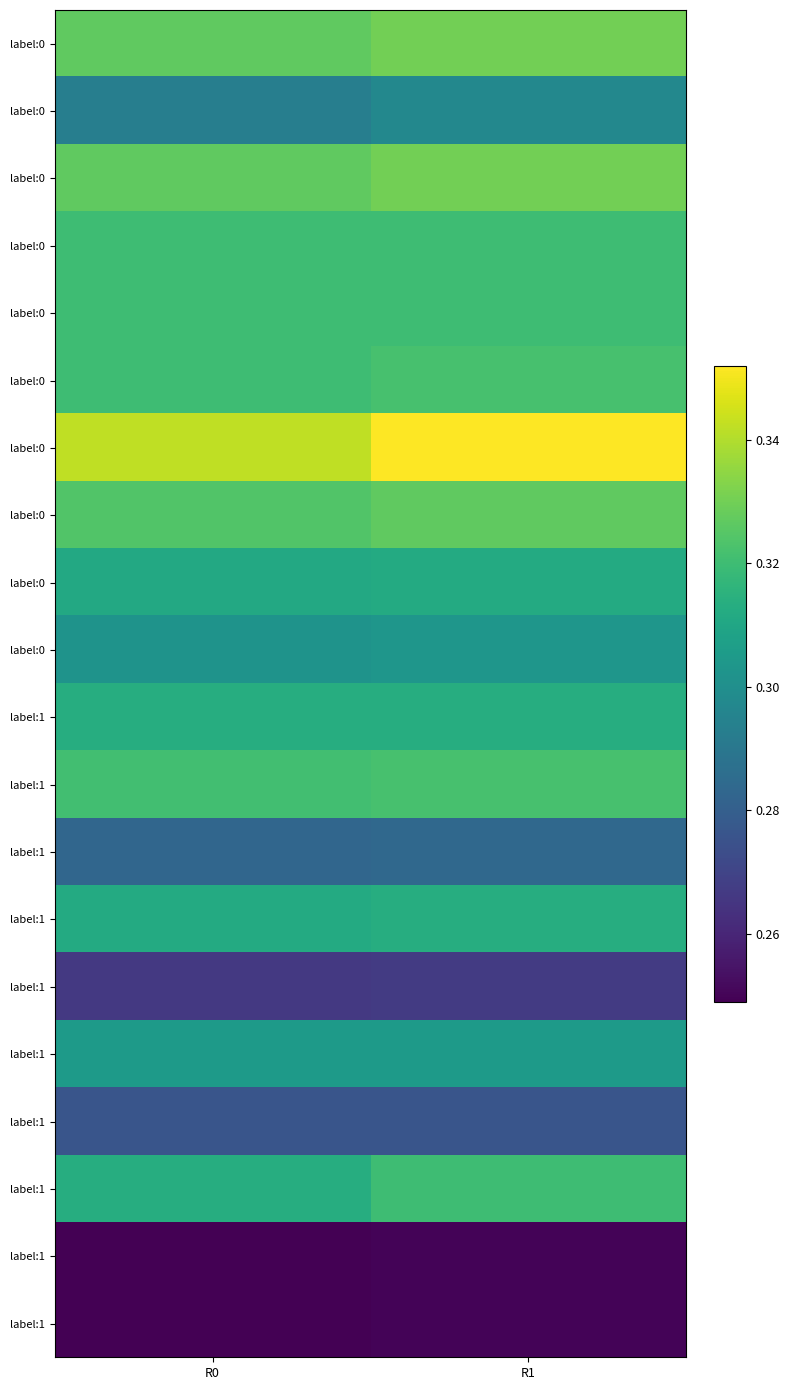

What is the smallest value displayed?

0.2